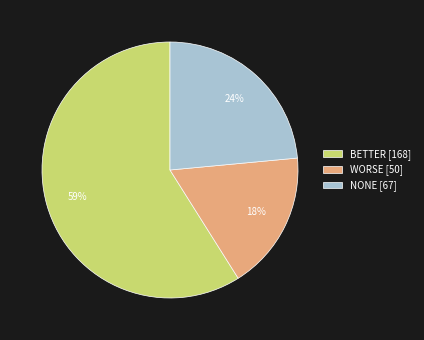

Approximately how many times larger is the value at BETTER compared to NONE?

2.5